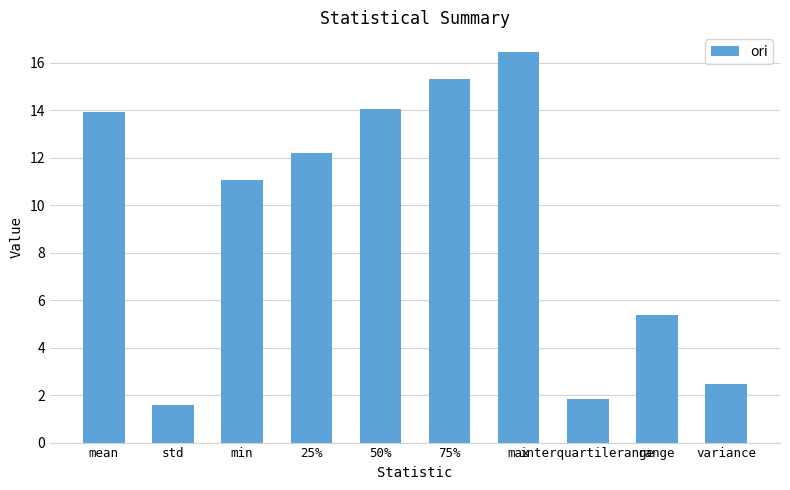

Reading right to left, what are all the values shown in this chart?

variance=2.5	range=5.4	interquartilerange=1.8	max=16.5	75%=15.3	50%=14.0	25%=12.2	min=11.1	std=1.6	mean=13.9